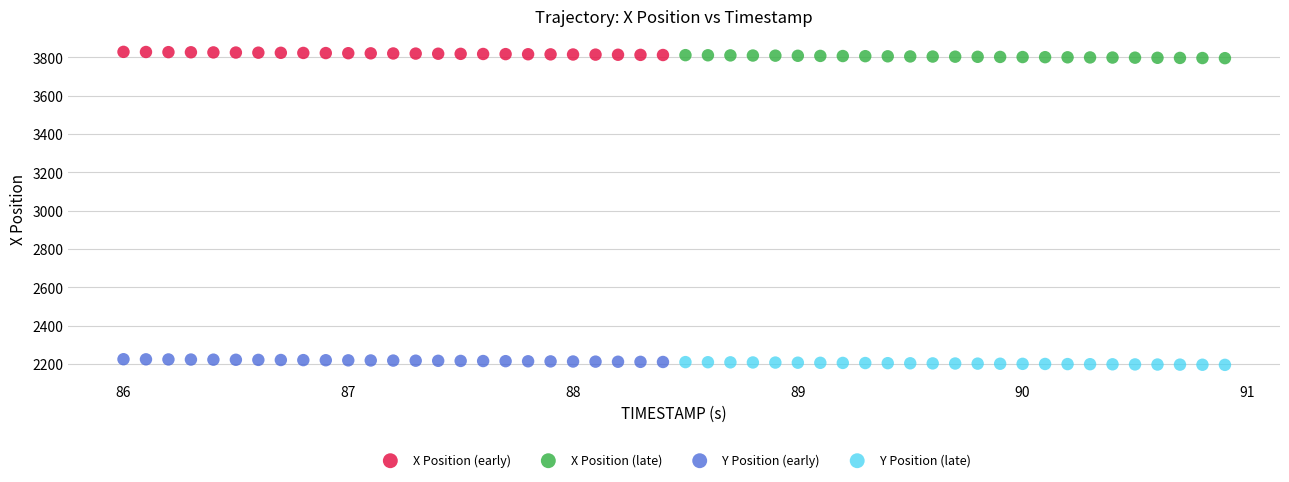

Which series contains the lowest Y value?

Y Position (late)